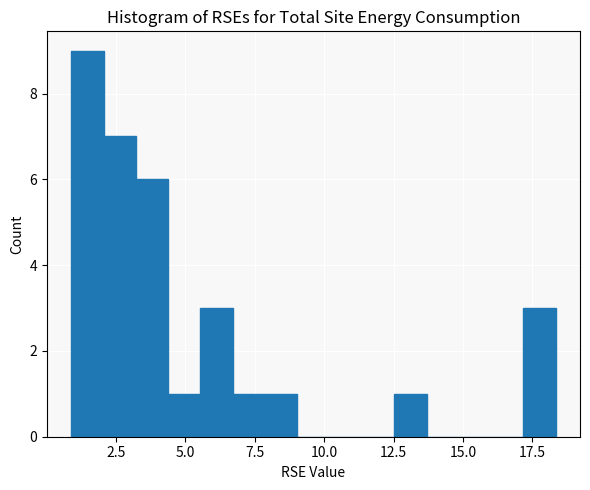

Read against the x-axis, roughly where is the centre of the tallest bar?

1.5